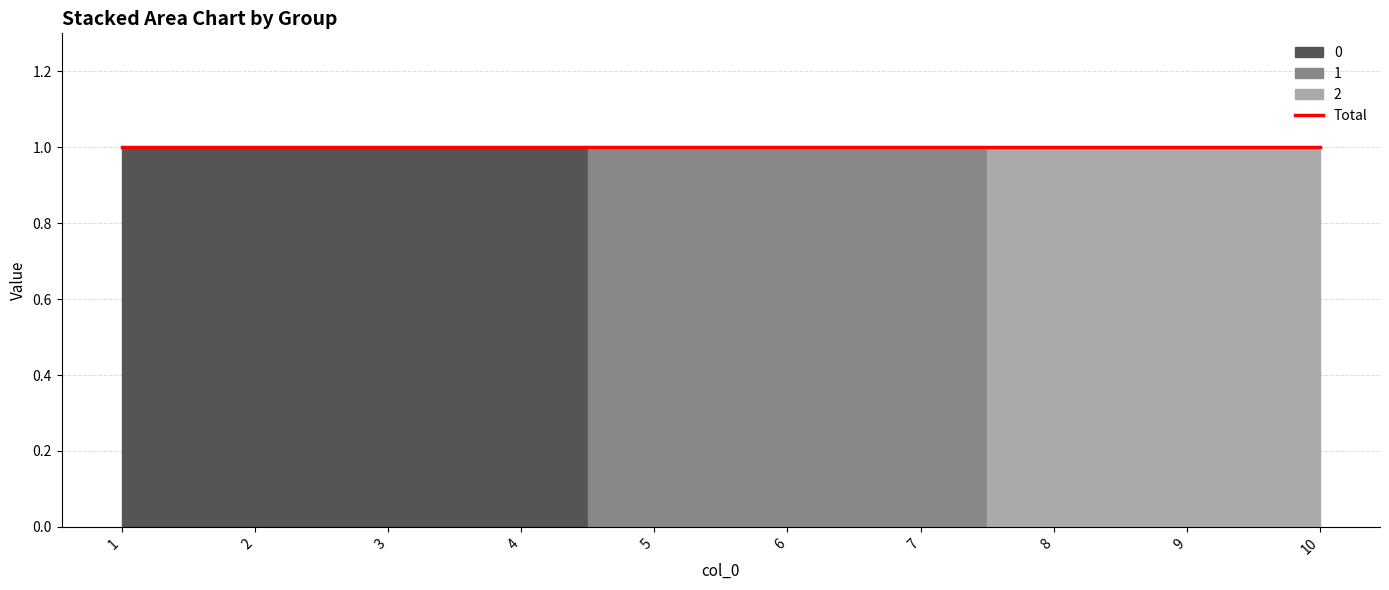

At how many categories does at least one series exceed 0?

10